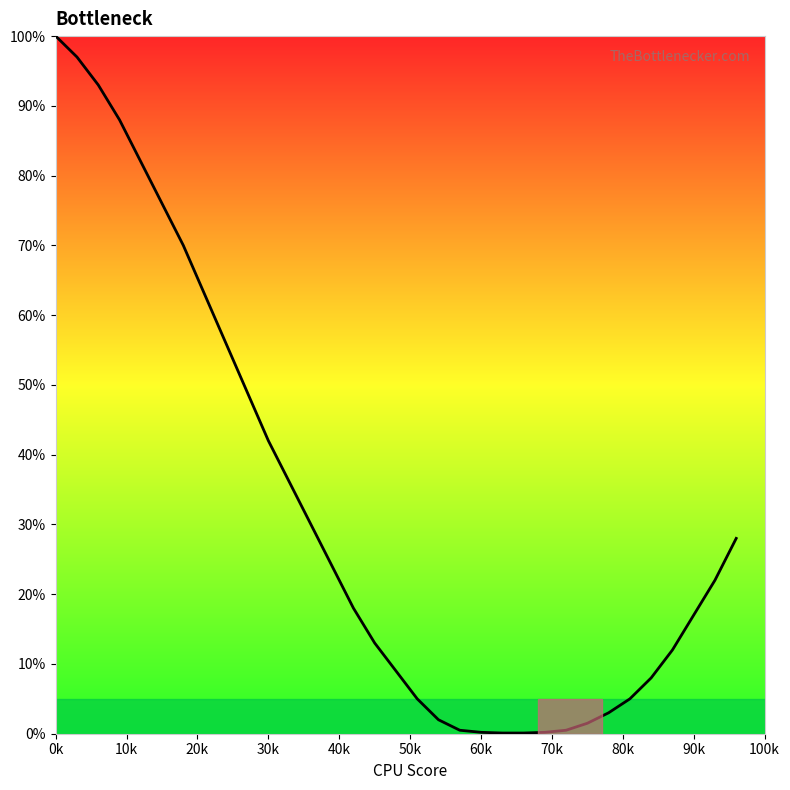

What is the difference between the maximum and minimum values?

99.9